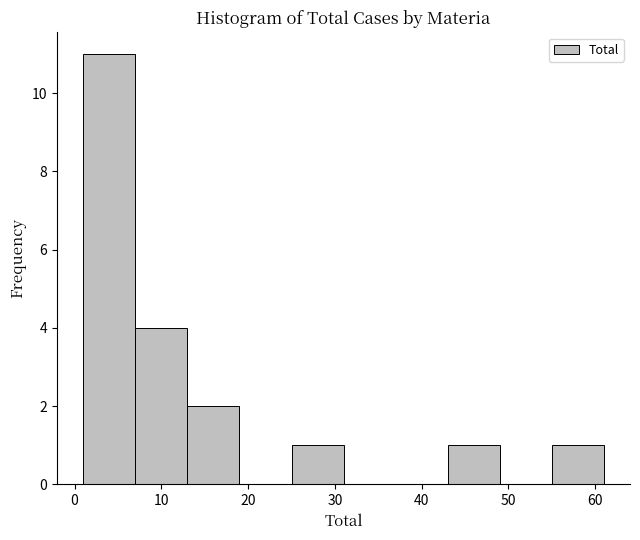

What is the height of the bar covering 7 to 13 on the x-axis? The values are not printed on the chart, so give them approximately, as read against the axis.

4